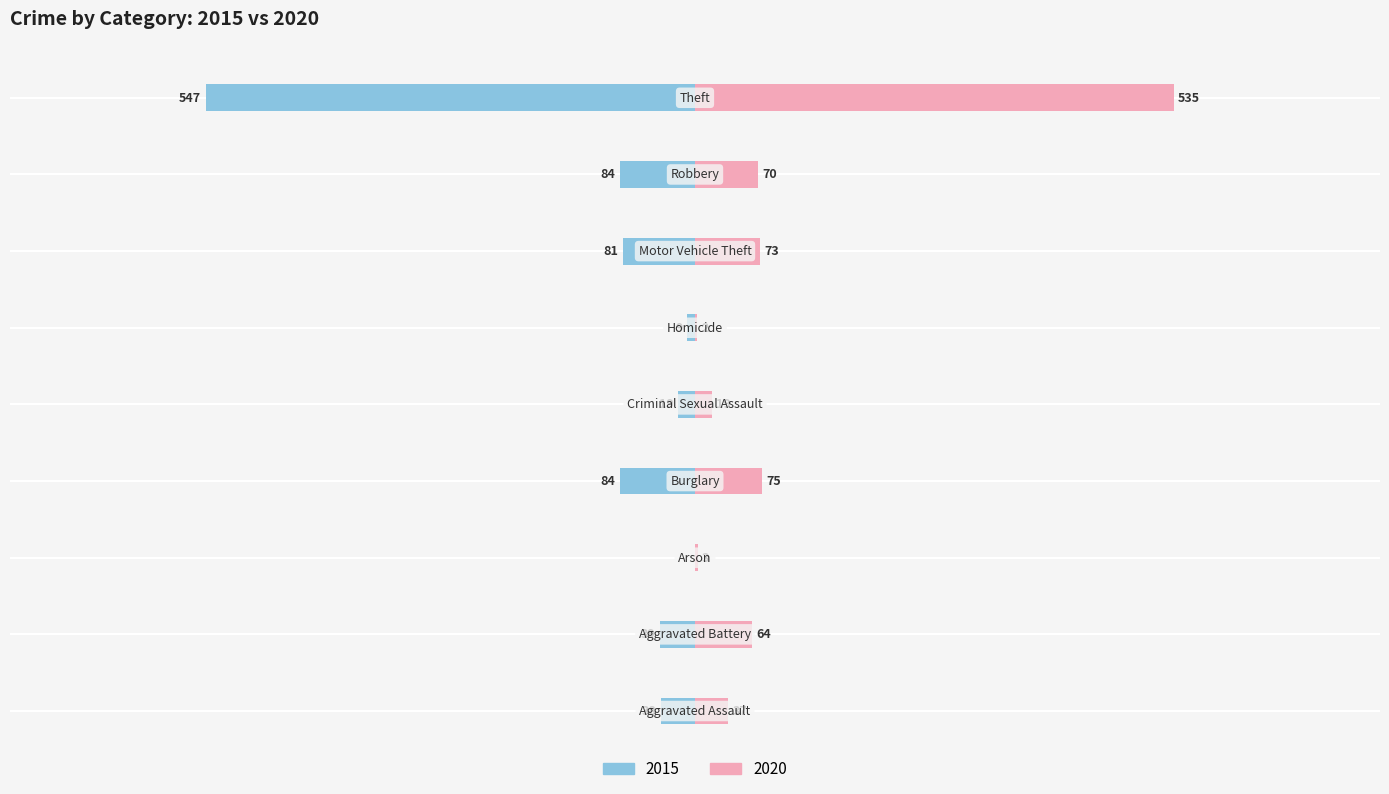

Which series has the largest range (max minus min)?

2015